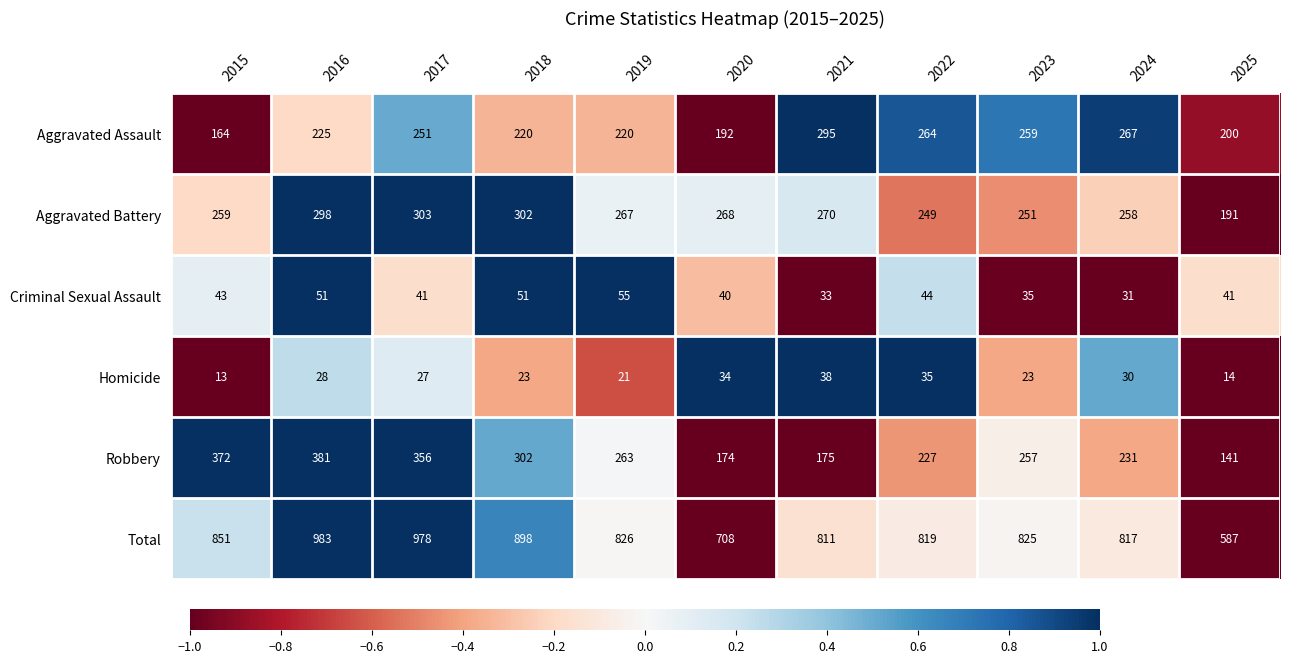

What is the average value of the Aggravated Assault series?

232